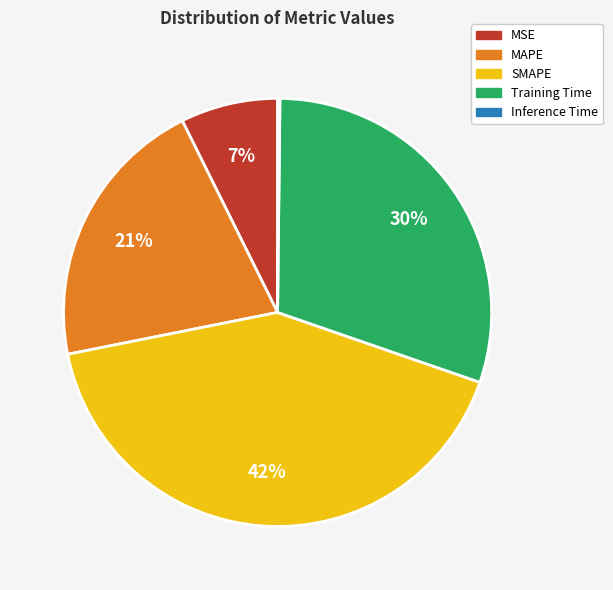

Combined, do MSE and Training Time account for over 50%?

No